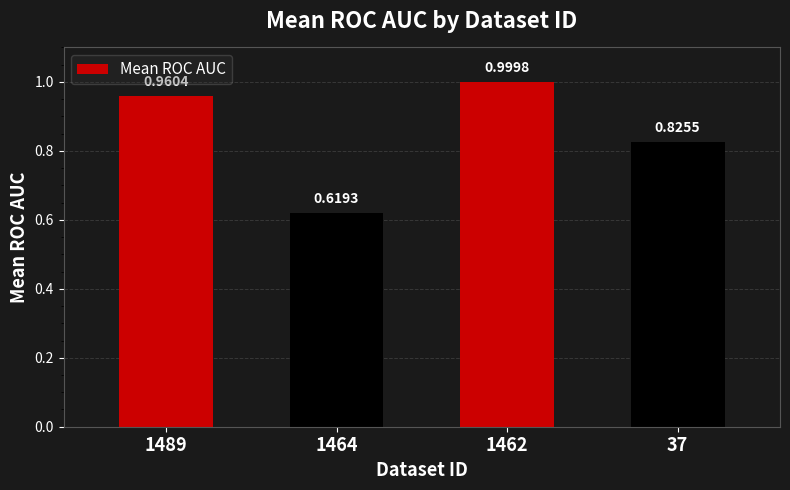

What is the sum of the values at 37 and 1462?

1.8